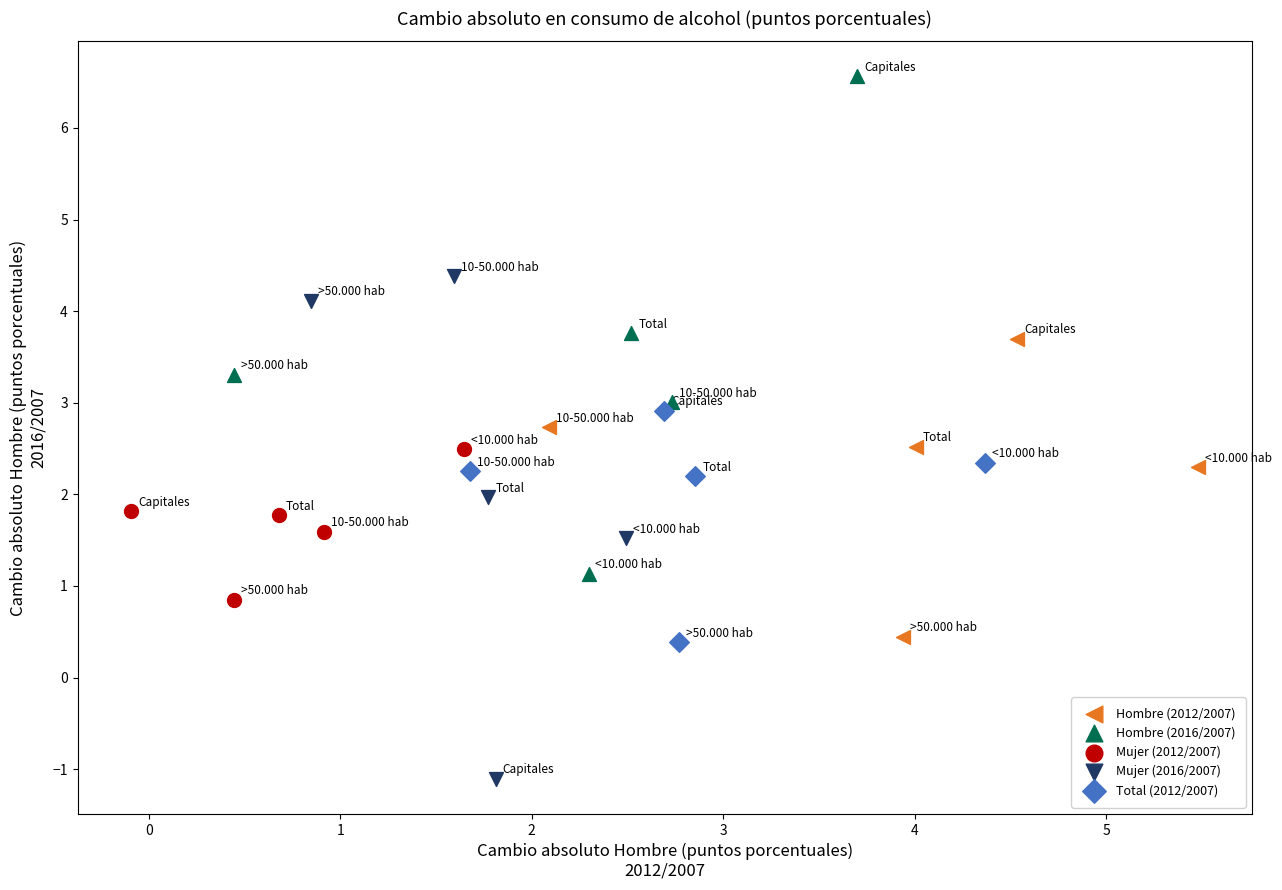

Which series contains the highest Y value?

Hombre (2016/2007)